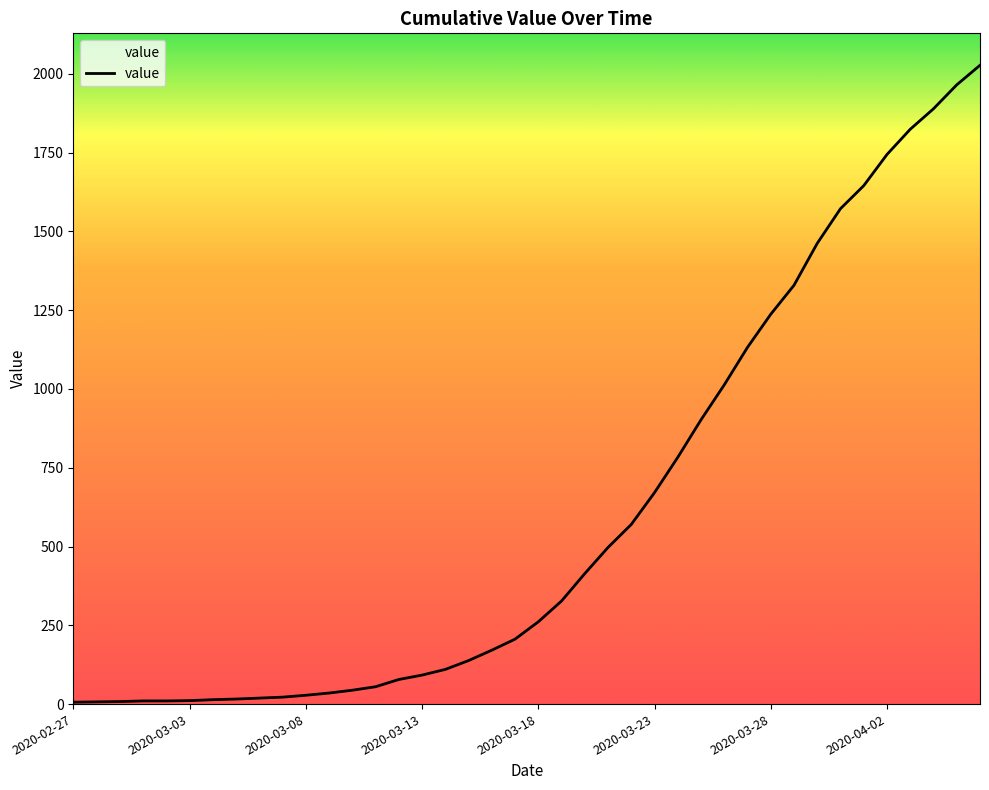

What is the greatest value displayed?

2027